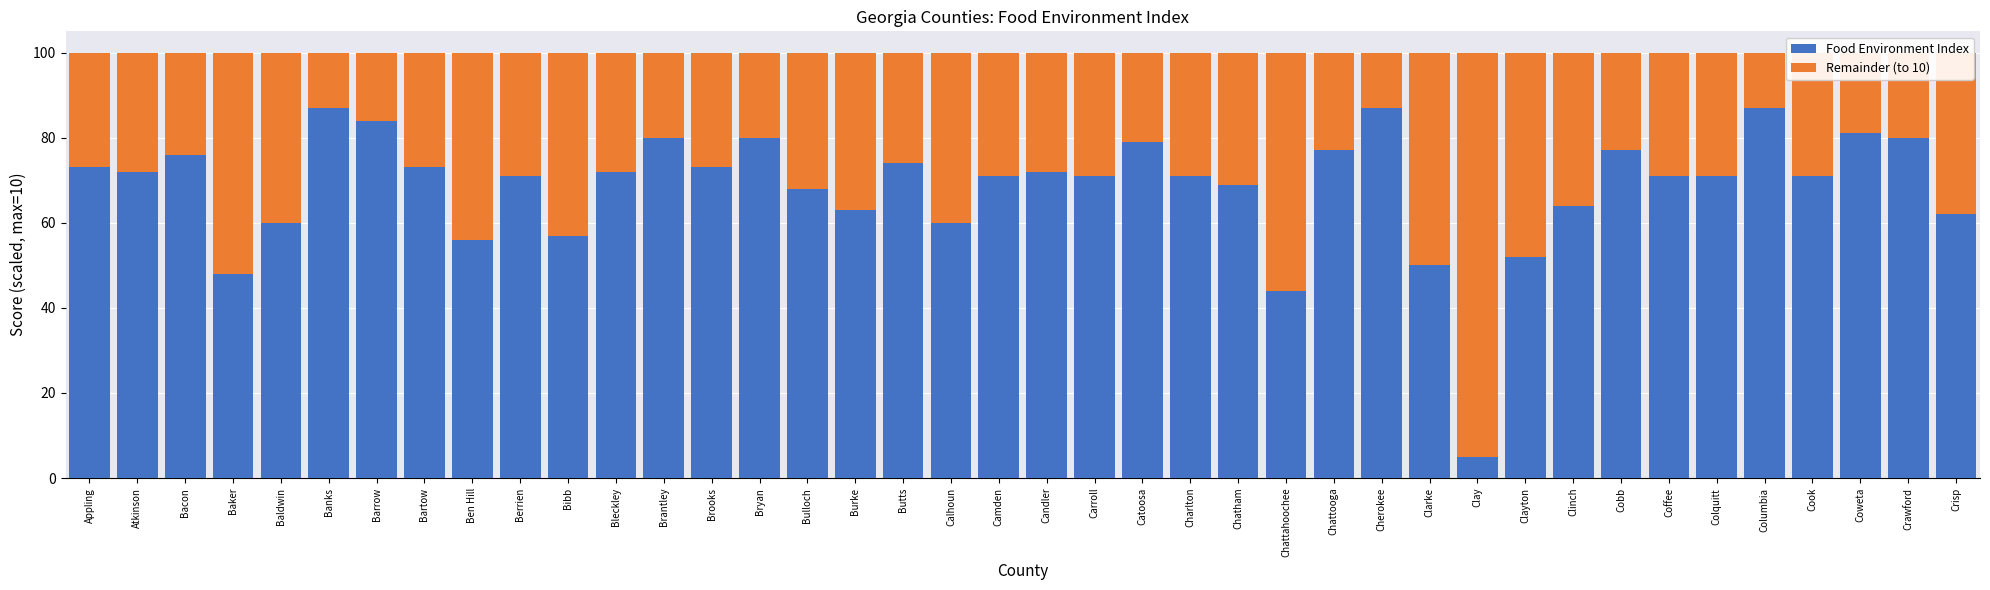

What is the highest value of the Food Environment Index series?

87